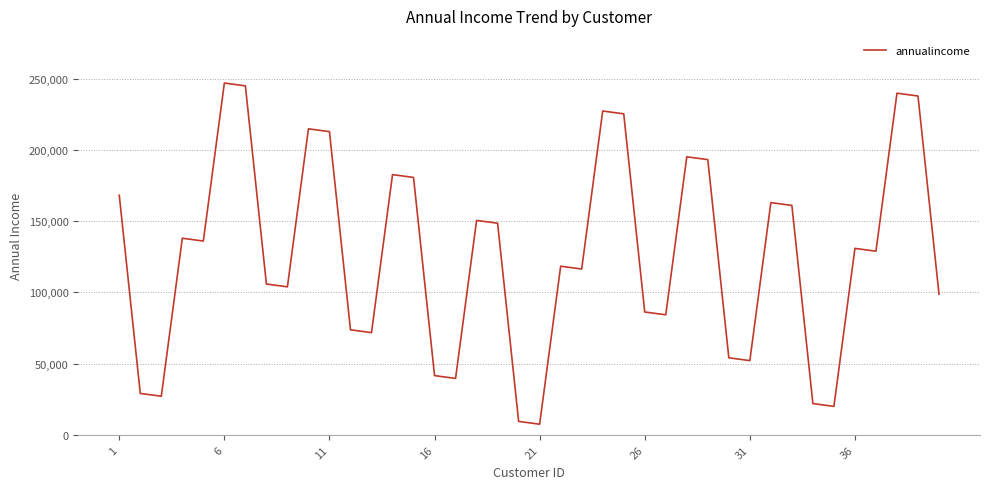

Does the chart have visible grid lines?

Yes